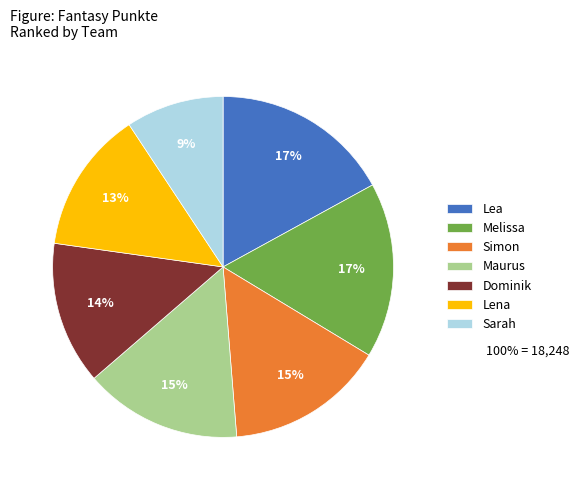

To the nearest percent, what is the average slice percentage?

14%